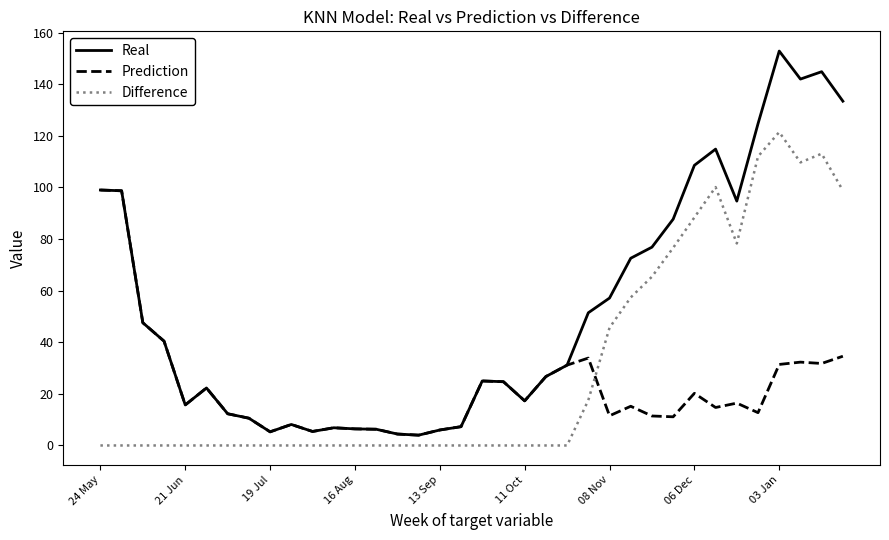

What is the sum of all Difference values?

1084.4